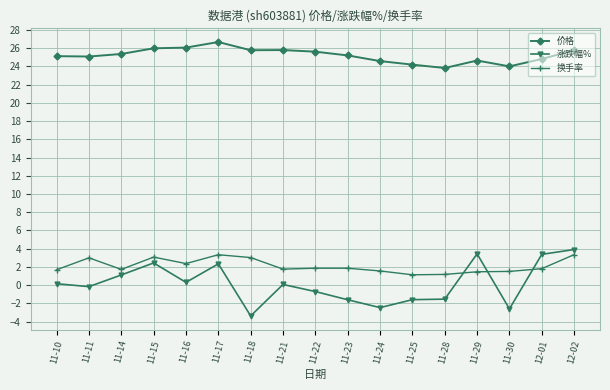

What is the greatest value displayed?

26.7